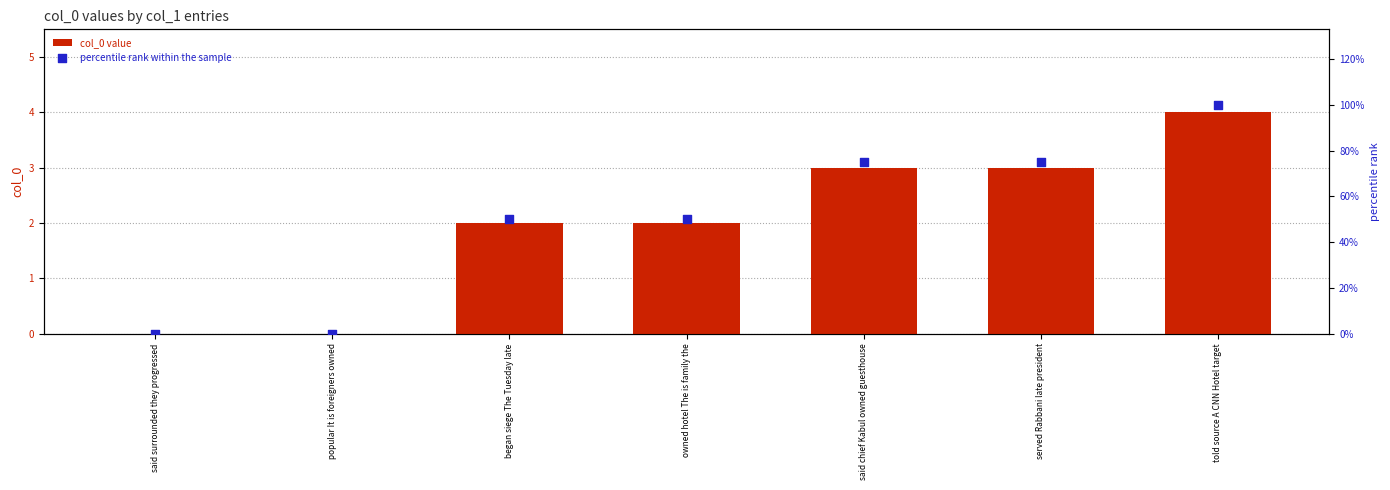

Which series contains the highest Y value?

percentile rank within the sample